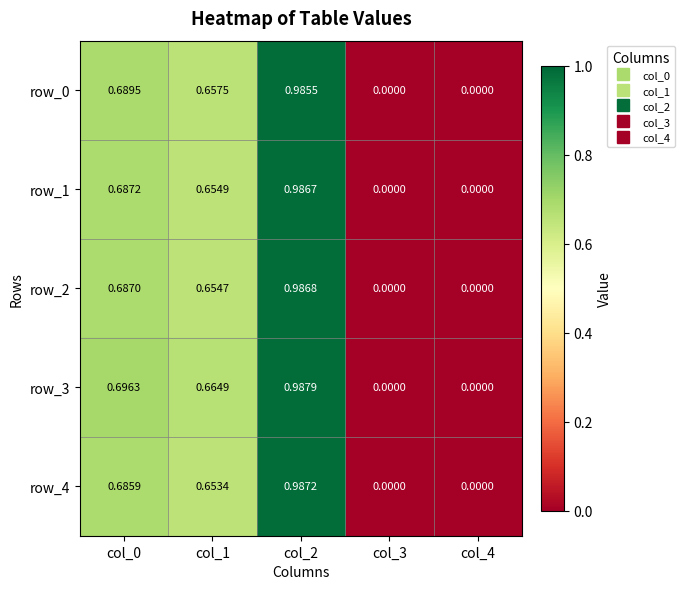

Rank the series by their maximum value, from lowest to highest.

row_0, row_1, row_2, row_4, row_3